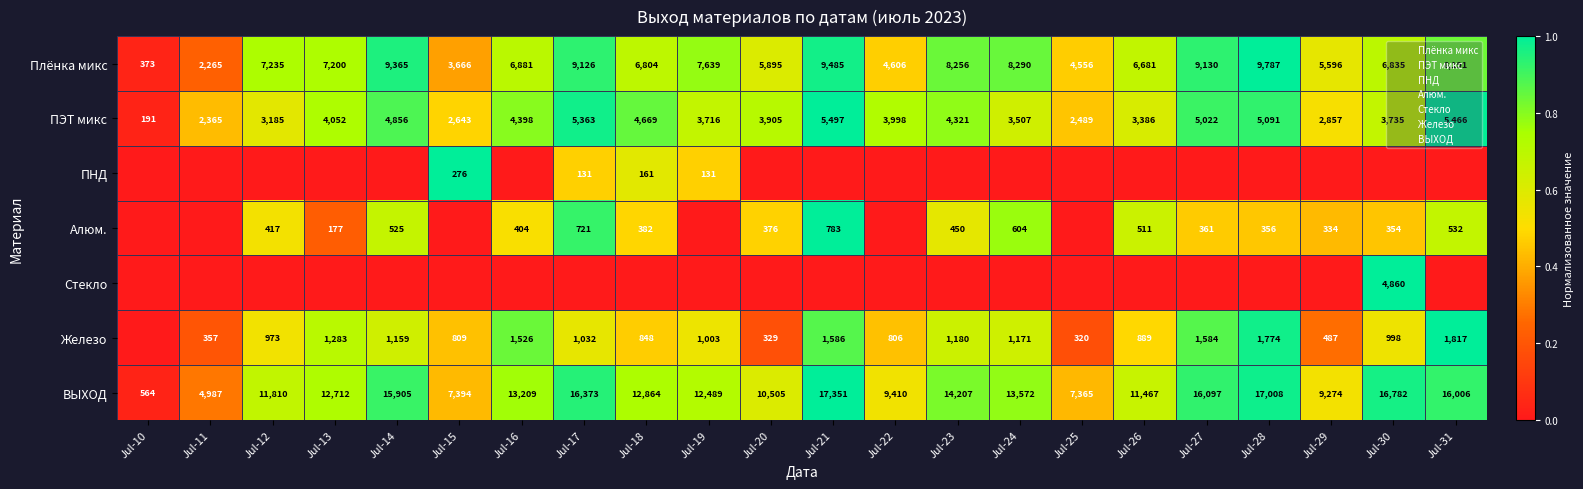

Between Jul-22 and Jul-28, which is larger?

Jul-28